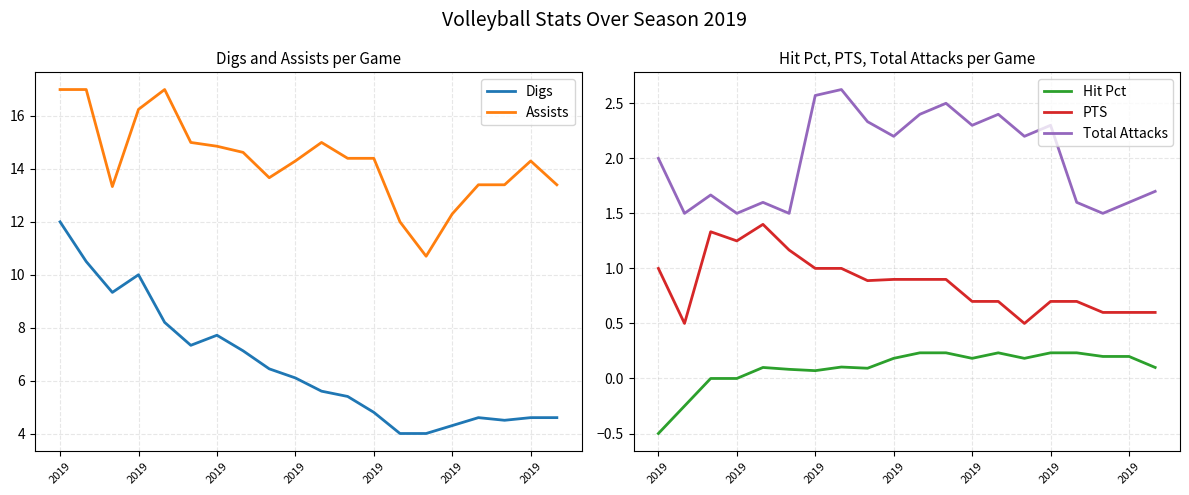

Which category has the lowest value in the Assists series?

14